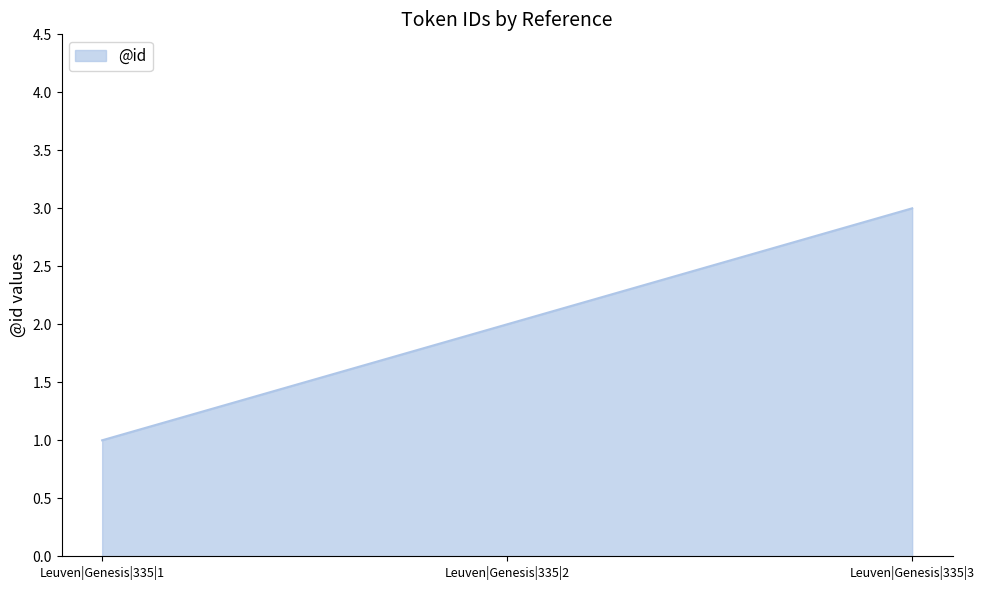

Which label corresponds to the smallest value in the chart?

Leuven|Genesis|335|1